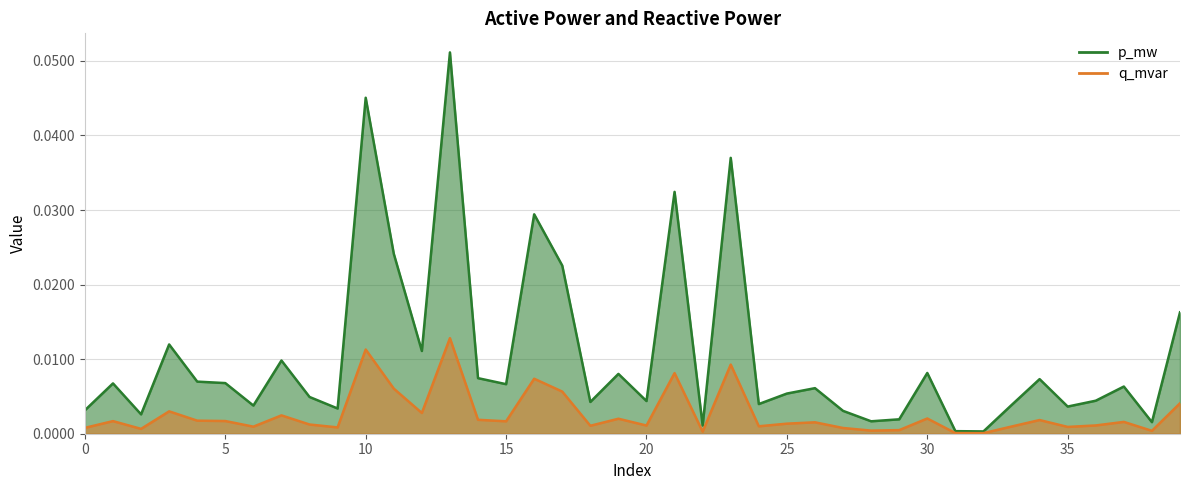

What is the sum of all p_mw values?

0.1